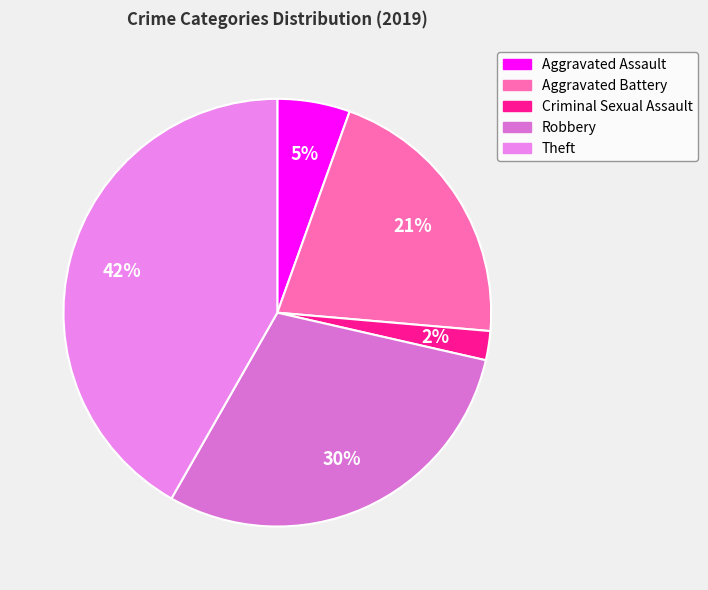

Does Criminal Sexual Assault account for over 50% of the chart?

No